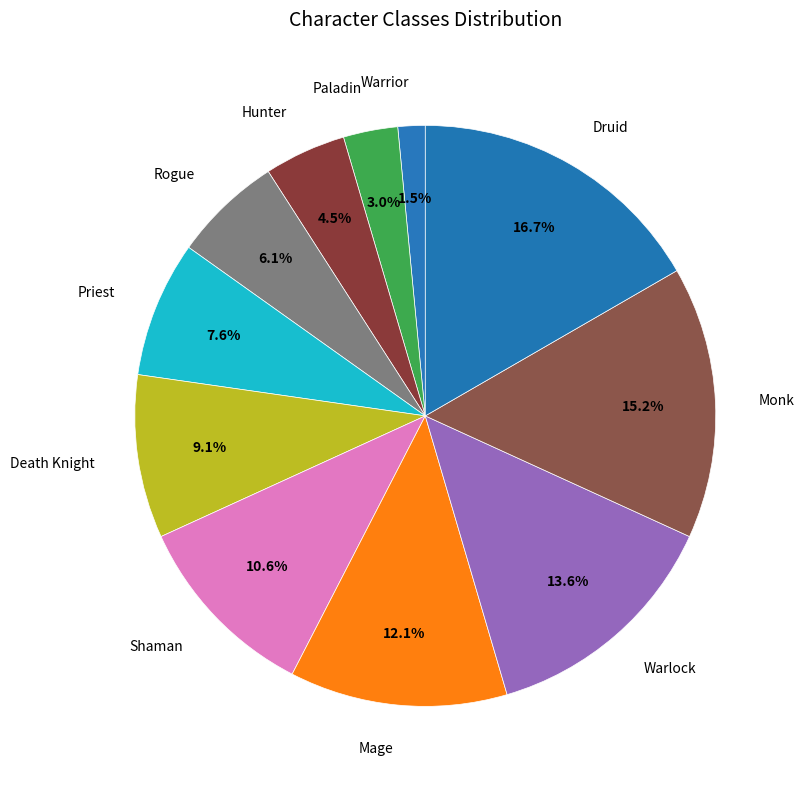

Rank the categories by value from lowest to highest.

Warrior, Paladin, Hunter, Rogue, Priest, Death Knight, Shaman, Mage, Warlock, Monk, Druid